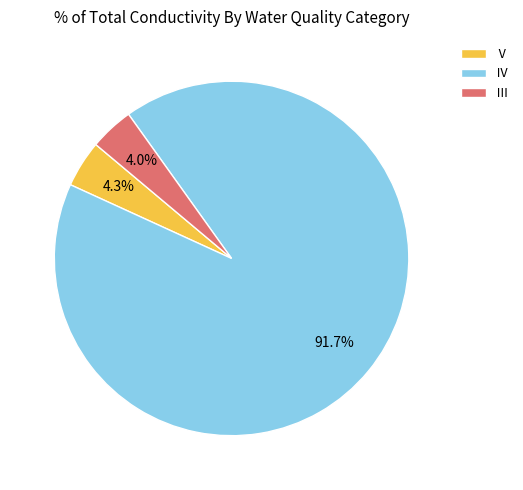

What is the largest slice in the pie chart?

Ⅳ